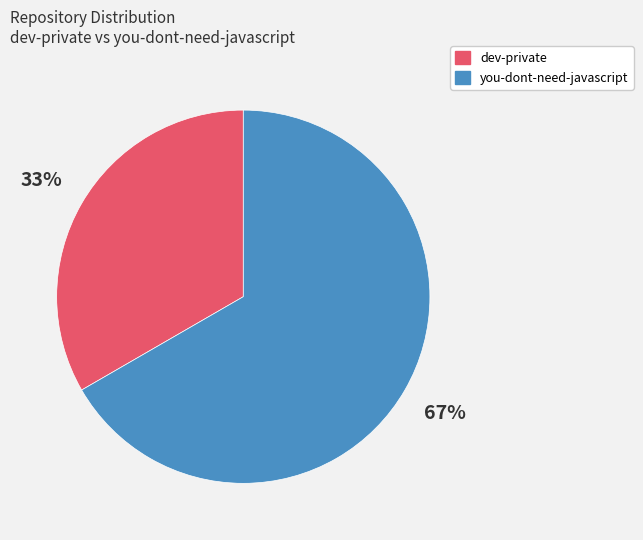

Which slice is the smallest?

dev-private